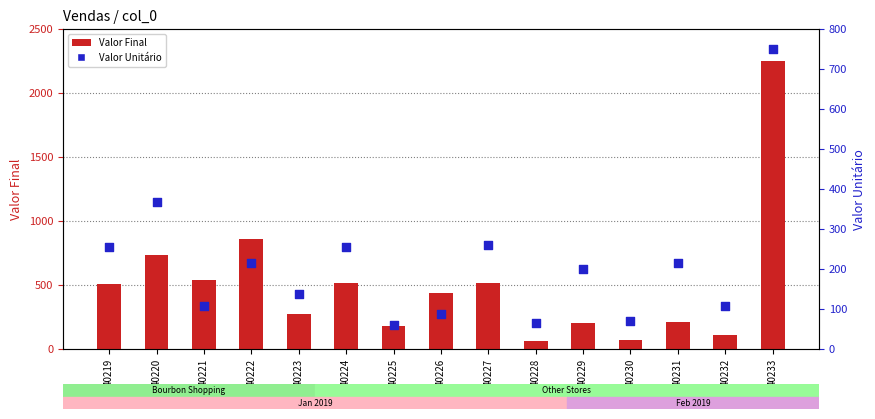

What are all the series names shown in the legend?

Valor Final, Valor Unitário